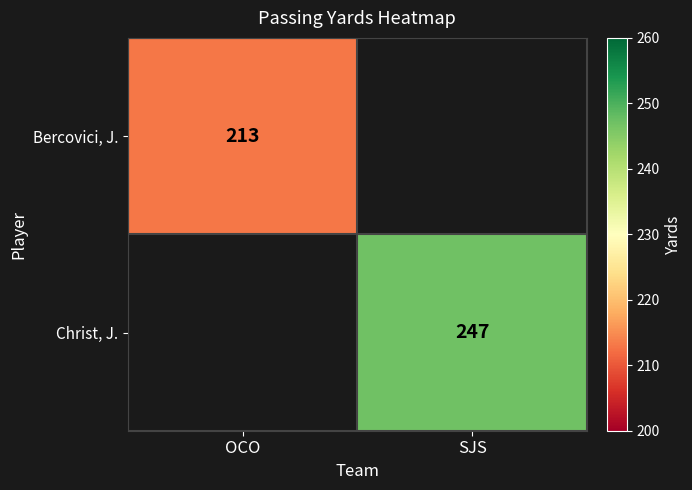

Is the value of Bercovici, J. at OCO greater than the value of Christ, J. at SJS?

No